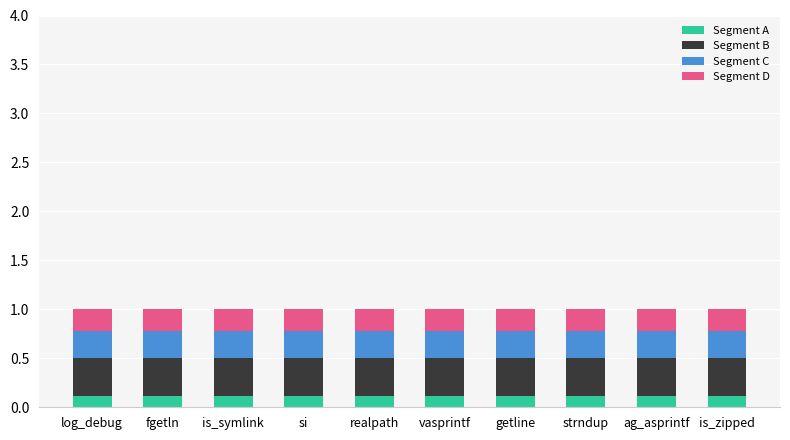

The value of Segment A at is_zipped is 0.0. True or false?

False